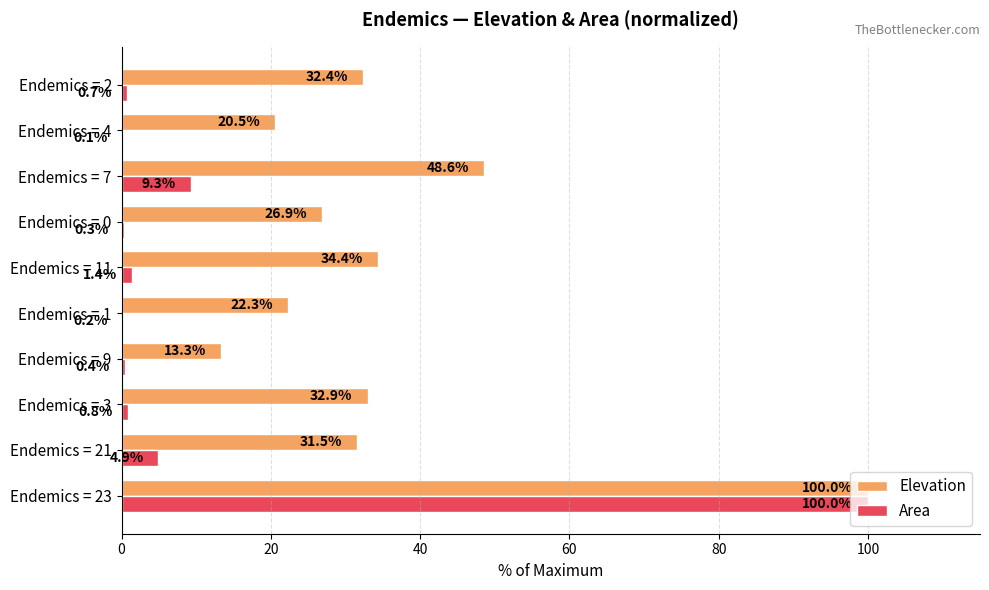

At which category is the sum across all series the highest?

Endemics = 23